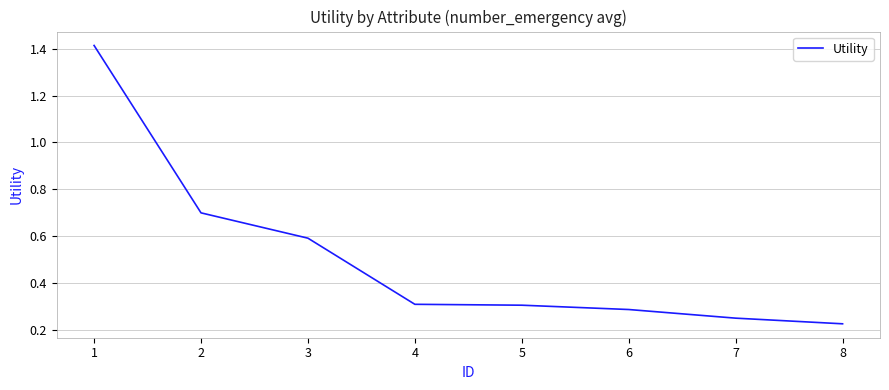

What is the difference between the values at 2 and 4?

0.4